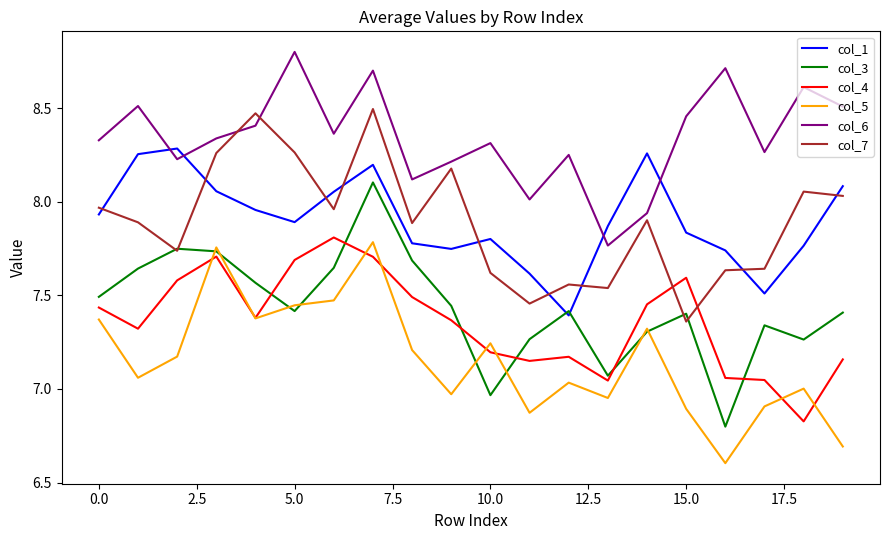

Which series has the largest total across all categories?

col_6